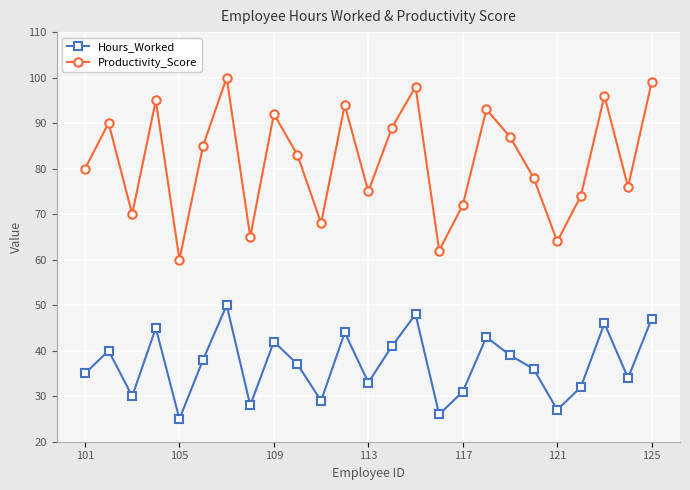

What is the average value of the Productivity_Score series?

82